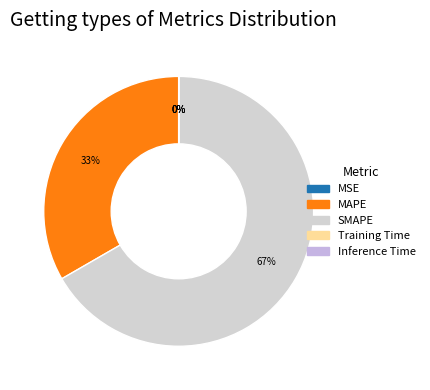

Count the number of slices in the pie.

5